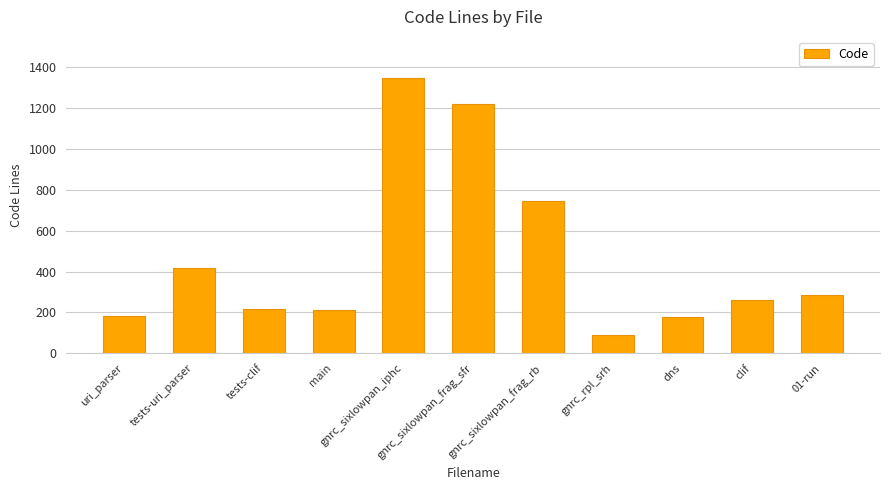

What is the difference between the values at gnrc_rpl_srh and tests-uri_parser?

330